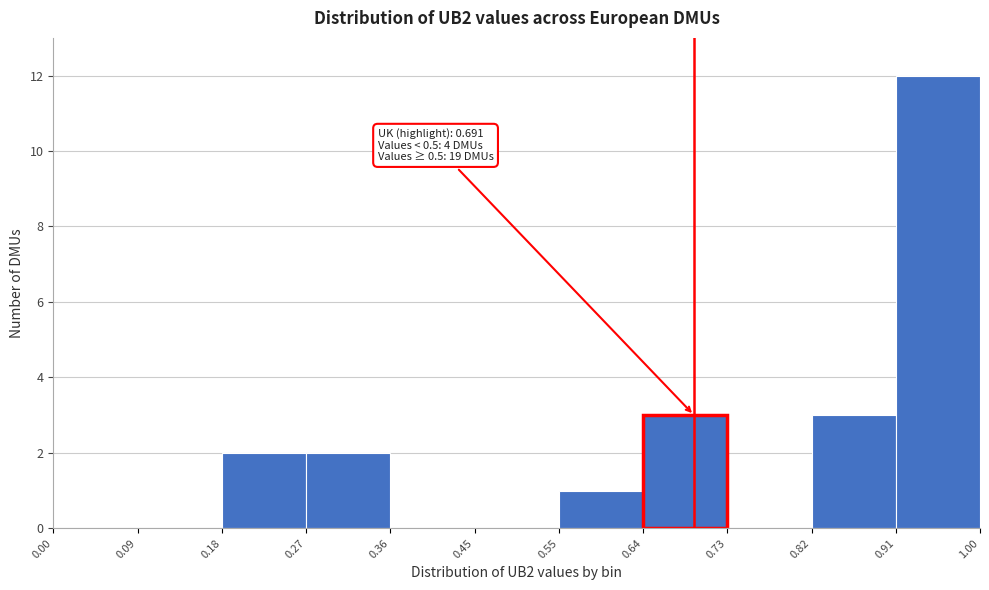

Which range on the x-axis has the tallest bar?

0.91 to 1.00